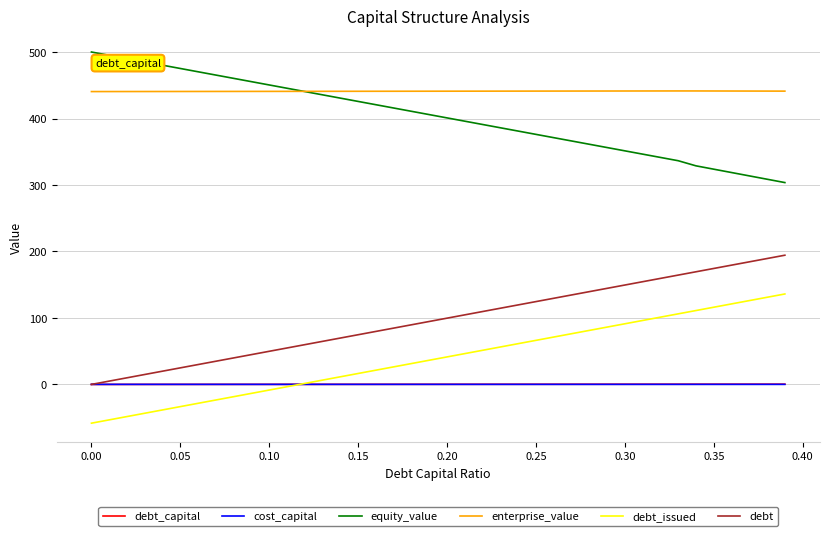

True or false: enterprise_value and debt_capital cross at least once.

False